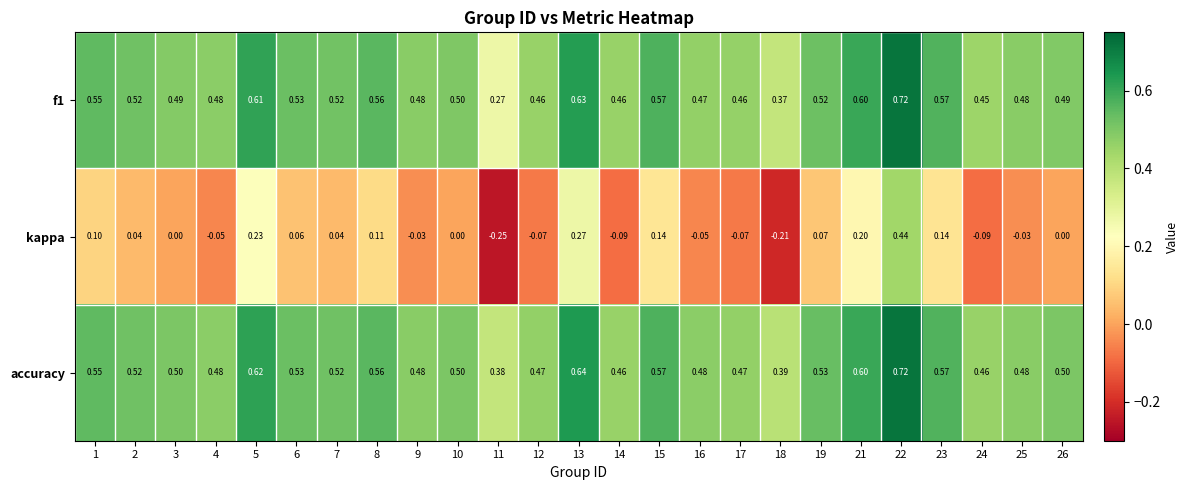

Count the number of categories in the chart.

25